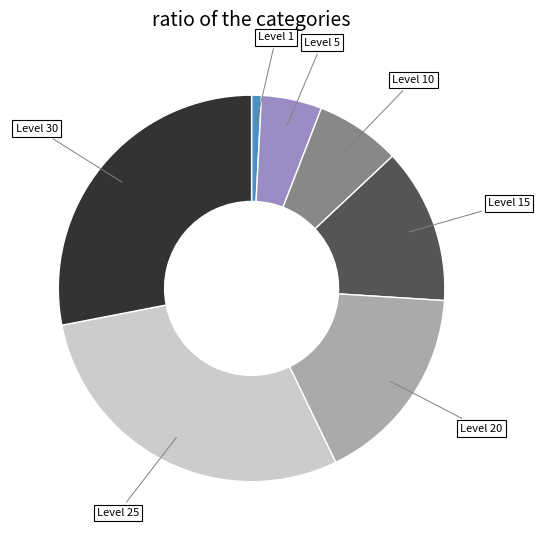

The Level 5 slice represents 5% of the pie. True or false?

True